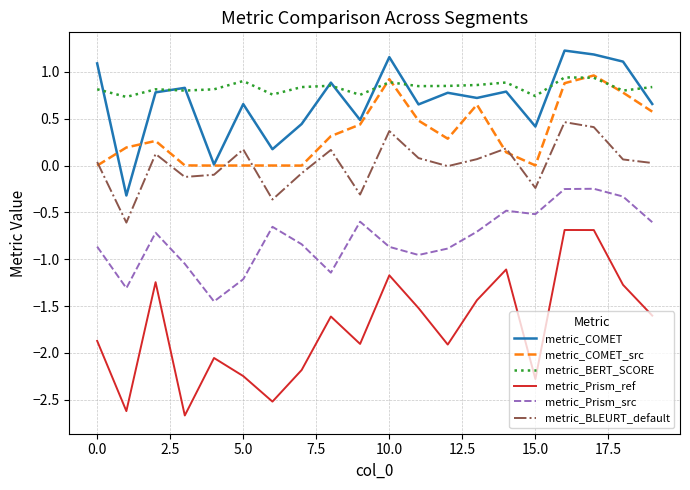

Which series has the largest range (max minus min)?

metric_Prism_ref